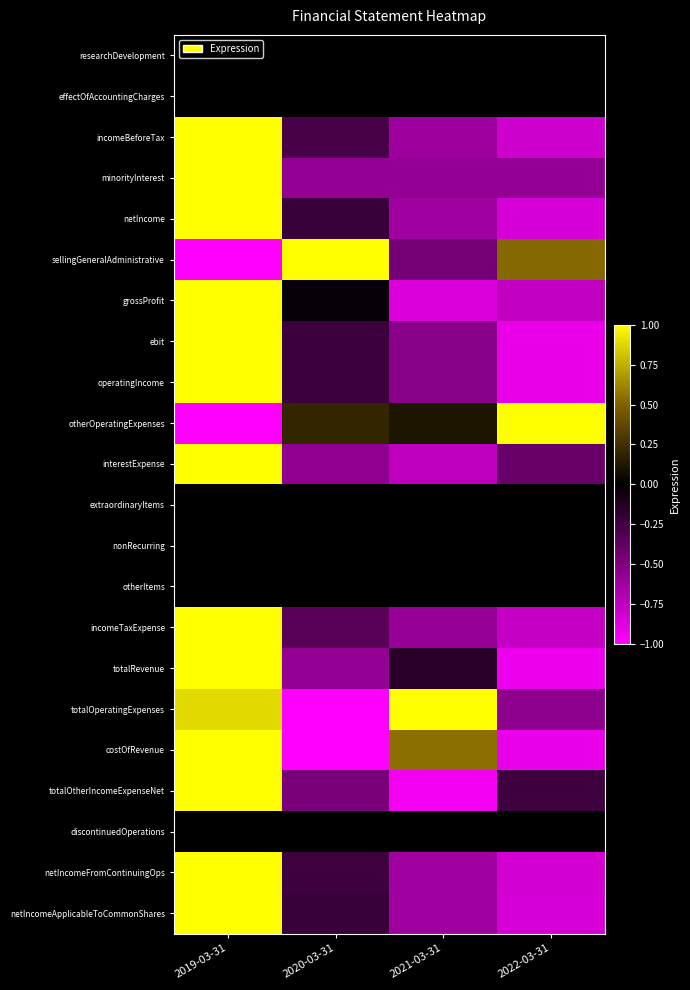

Reading right to left, what are all the values shown in this chart?

researchDevelopment: 2022-03-31=0.0	2021-03-31=0.0	2020-03-31=0.0	2019-03-31=0.0
effectOfAccountingCharges: 2022-03-31=0.0	2021-03-31=0.0	2020-03-31=0.0	2019-03-31=0.0
incomeBeforeTax: 2022-03-31=-0.8	2021-03-31=-0.6	2020-03-31=-0.3	2019-03-31=1.0
minorityInterest: 2022-03-31=-0.6	2021-03-31=-0.6	2020-03-31=-0.6	2019-03-31=1.0
netIncome: 2022-03-31=-0.8	2021-03-31=-0.6	2020-03-31=-0.2	2019-03-31=1.0
sellingGeneralAdministrative: 2022-03-31=0.5	2021-03-31=-0.5	2020-03-31=1.0	2019-03-31=-1.0
grossProfit: 2022-03-31=-0.8	2021-03-31=-0.9	2020-03-31=-0.0	2019-03-31=1.0
ebit: 2022-03-31=-0.9	2021-03-31=-0.5	2020-03-31=-0.2	2019-03-31=1.0
operatingIncome: 2022-03-31=-0.9	2021-03-31=-0.5	2020-03-31=-0.2	2019-03-31=1.0
otherOperatingExpenses: 2022-03-31=1.0	2021-03-31=0.1	2020-03-31=0.2	2019-03-31=-1.0
interestExpense: 2022-03-31=-0.4	2021-03-31=-0.7	2020-03-31=-0.6	2019-03-31=1.0
extraordinaryItems: 2022-03-31=0.0	2021-03-31=0.0	2020-03-31=0.0	2019-03-31=0.0
nonRecurring: 2022-03-31=0.0	2021-03-31=0.0	2020-03-31=0.0	2019-03-31=0.0
otherItems: 2022-03-31=0.0	2021-03-31=0.0	2020-03-31=0.0	2019-03-31=0.0
incomeTaxExpense: 2022-03-31=-0.8	2021-03-31=-0.6	2020-03-31=-0.3	2019-03-31=1.0
totalRevenue: 2022-03-31=-0.9	2021-03-31=-0.2	2020-03-31=-0.6	2019-03-31=1.0
totalOperatingExpenses: 2022-03-31=-0.6	2021-03-31=1.0	2020-03-31=-1.0	2019-03-31=0.9
costOfRevenue: 2022-03-31=-0.9	2021-03-31=0.5	2020-03-31=-1.0	2019-03-31=1.0
totalOtherIncomeExpenseNet: 2022-03-31=-0.2	2021-03-31=-0.9	2020-03-31=-0.5	2019-03-31=1.0
discontinuedOperations: 2022-03-31=0.0	2021-03-31=0.0	2020-03-31=0.0	2019-03-31=0.0
netIncomeFromContinuingOps: 2022-03-31=-0.8	2021-03-31=-0.6	2020-03-31=-0.2	2019-03-31=1.0
netIncomeApplicableToCommonShares: 2022-03-31=-0.8	2021-03-31=-0.6	2020-03-31=-0.2	2019-03-31=1.0